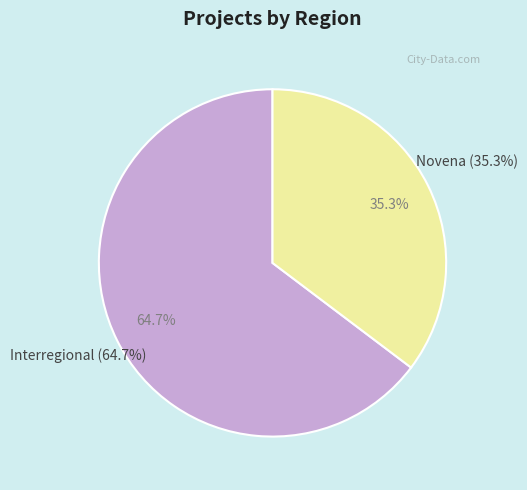

True or false: Interregional accounts for 58% of the total.

False